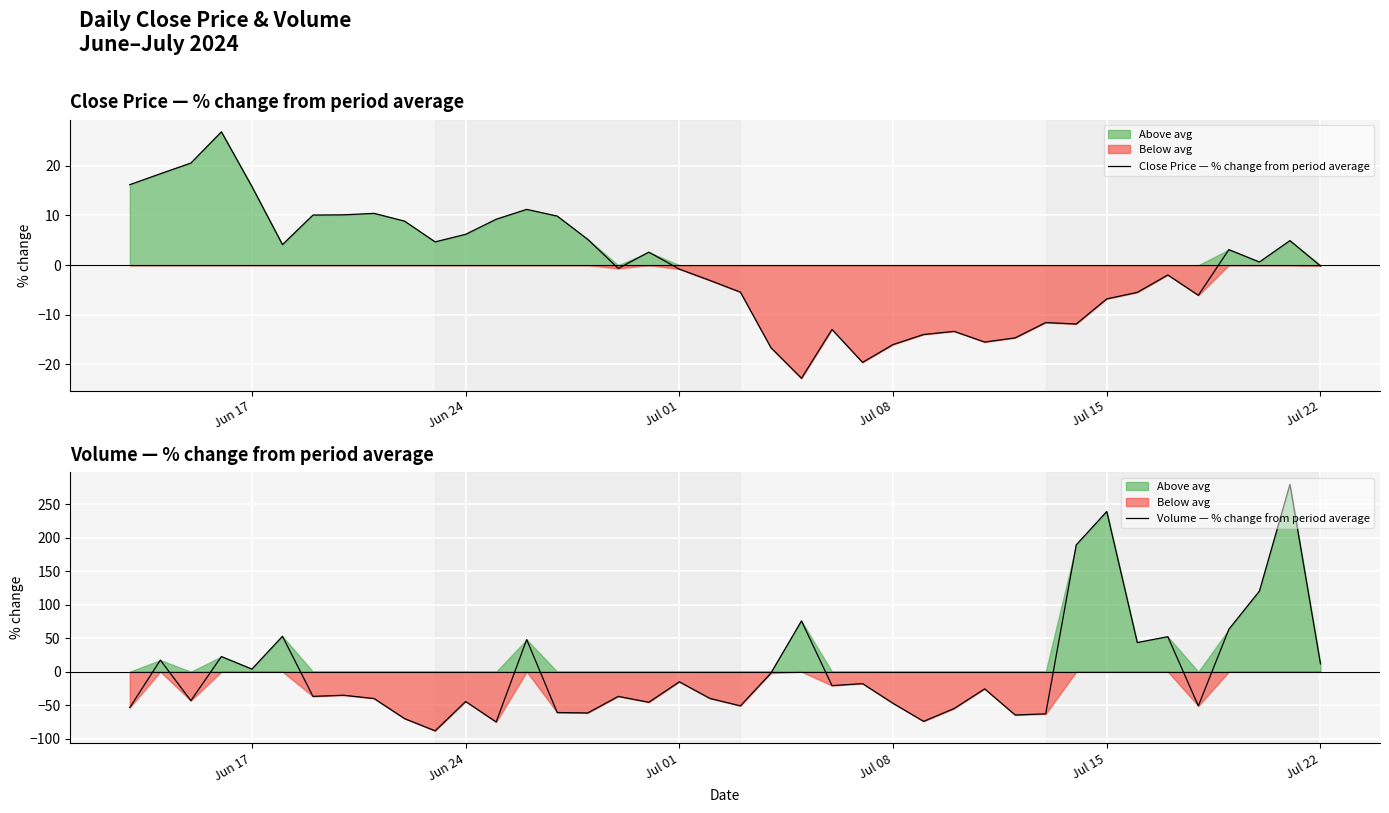

What is the minimum value for Close Price — % change from period average?

-22.8